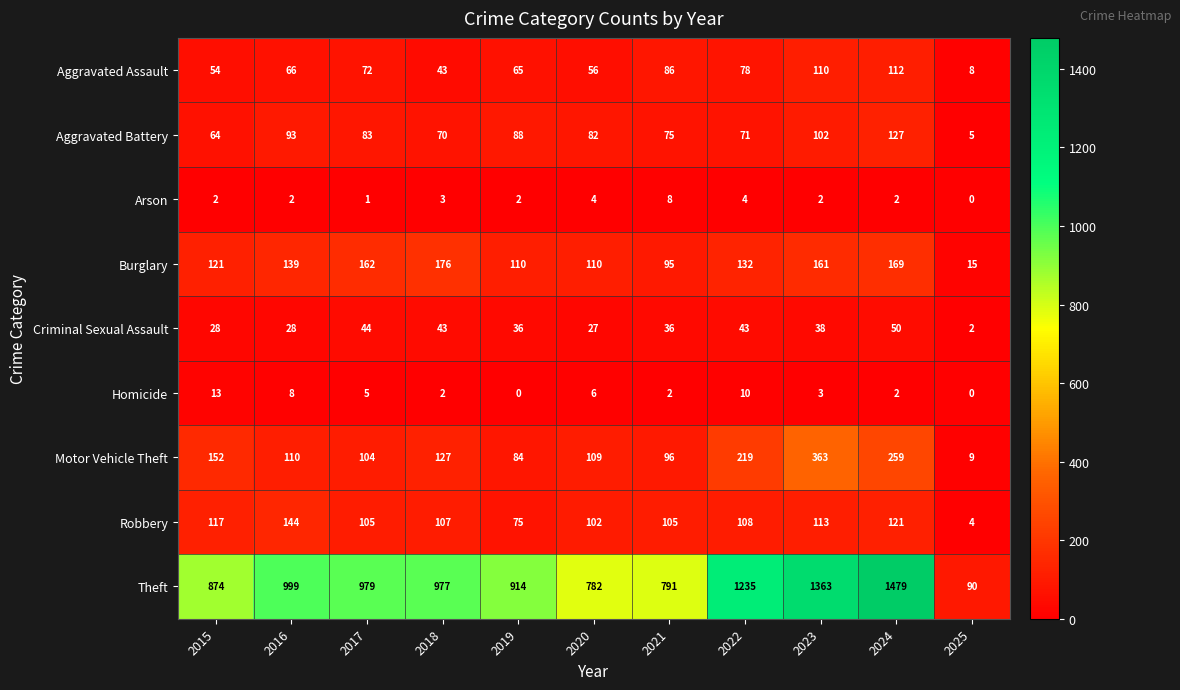

What is the difference between the Homicide values at 2017 and 2015?

8